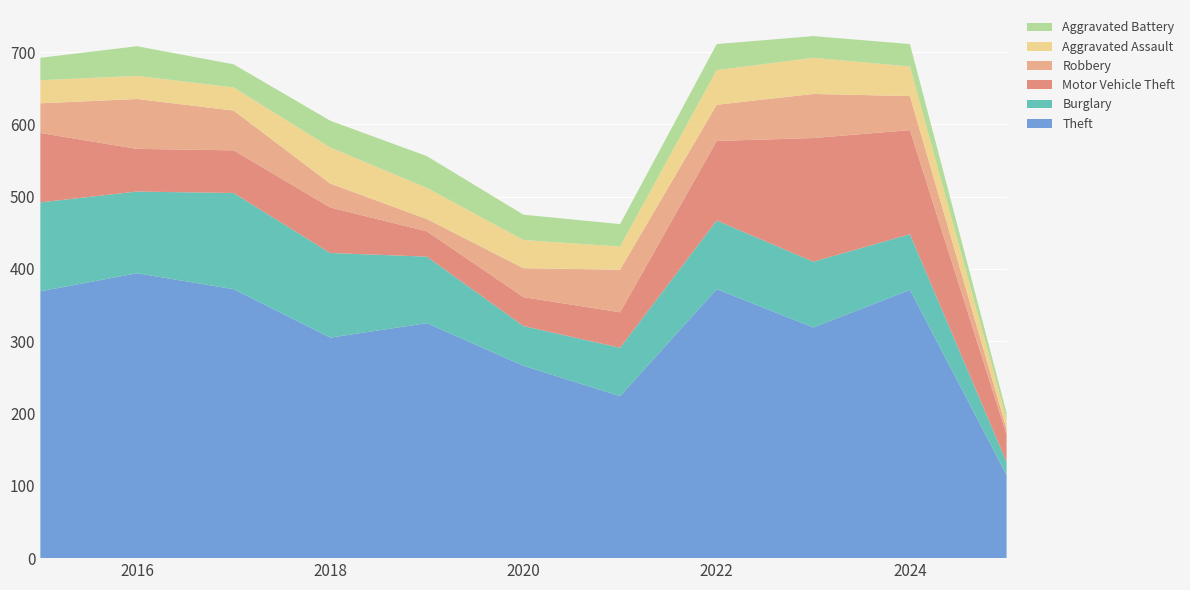

Reading left to right, list all the values displayed in this chart.

Theft: 2015=369	2016=394	2017=372	2018=305	2019=325	2020=266	2021=224	2022=372	2023=319	2024=371	2025=115
Burglary: 2015=123	2016=113	2017=133	2018=117	2019=92	2020=55	2021=67	2022=95	2023=91	2024=77	2025=18
Motor Vehicle Theft: 2015=96	2016=59	2017=59	2018=63	2019=35	2020=40	2021=49	2022=110	2023=171	2024=144	2025=38
Robbery: 2015=41	2016=69	2017=55	2018=33	2019=17	2020=40	2021=59	2022=50	2023=61	2024=47	2025=8
Aggravated Assault: 2015=32	2016=32	2017=32	2018=50	2019=43	2020=39	2021=32	2022=48	2023=50	2024=41	2025=13
Aggravated Battery: 2015=31	2016=41	2017=32	2018=37	2019=44	2020=35	2021=31	2022=36	2023=30	2024=31	2025=9